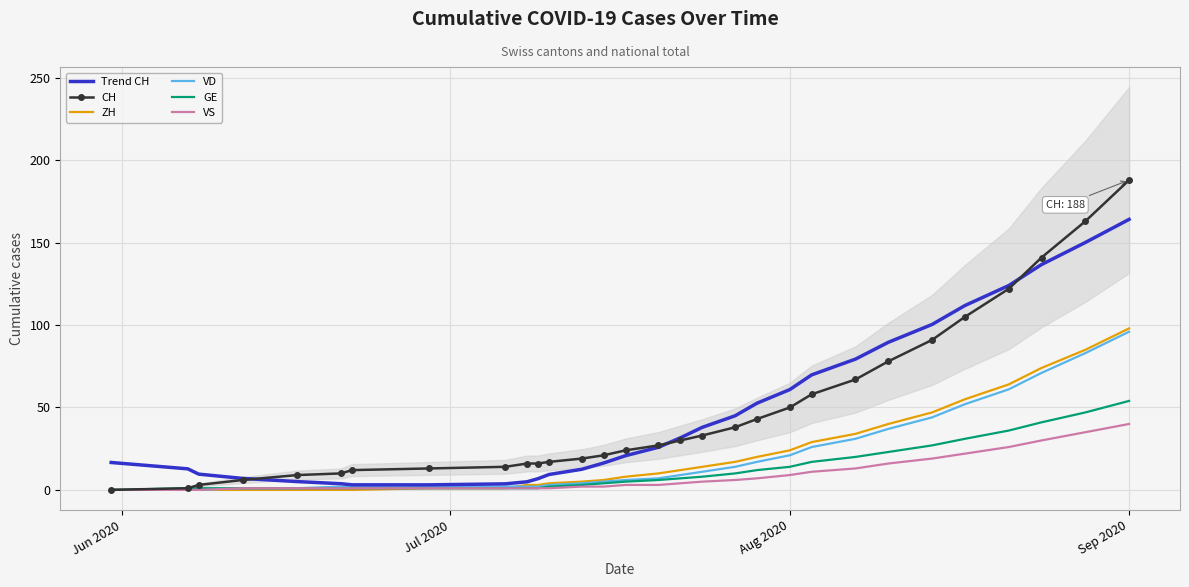

What is the highest value of the Trend CH series?

164.2